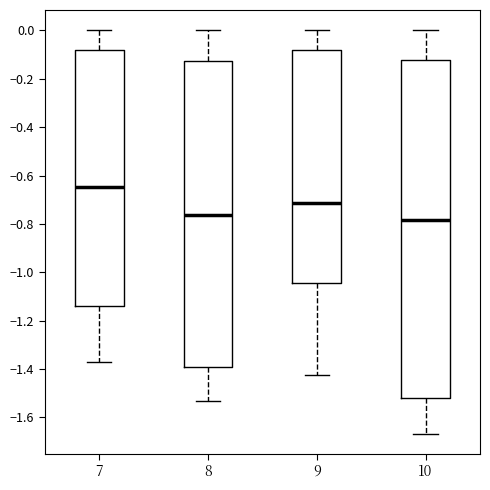

Reading left to right, transcribe this box plot: for each box, give where its median line is, the range the box spans, and where its two whiskers end, as read against the y-axis. The values are not printed on the chart, so give them approximately, as read against the axis.

7: median -0.64, box -1.14 to -0.08, whiskers -1.38 to 0.00
8: median -0.76, box -1.40 to -0.12, whiskers -1.54 to 0.00
9: median -0.72, box -1.04 to -0.08, whiskers -1.42 to 0.00
10: median -0.78, box -1.52 to -0.12, whiskers -1.66 to 0.00